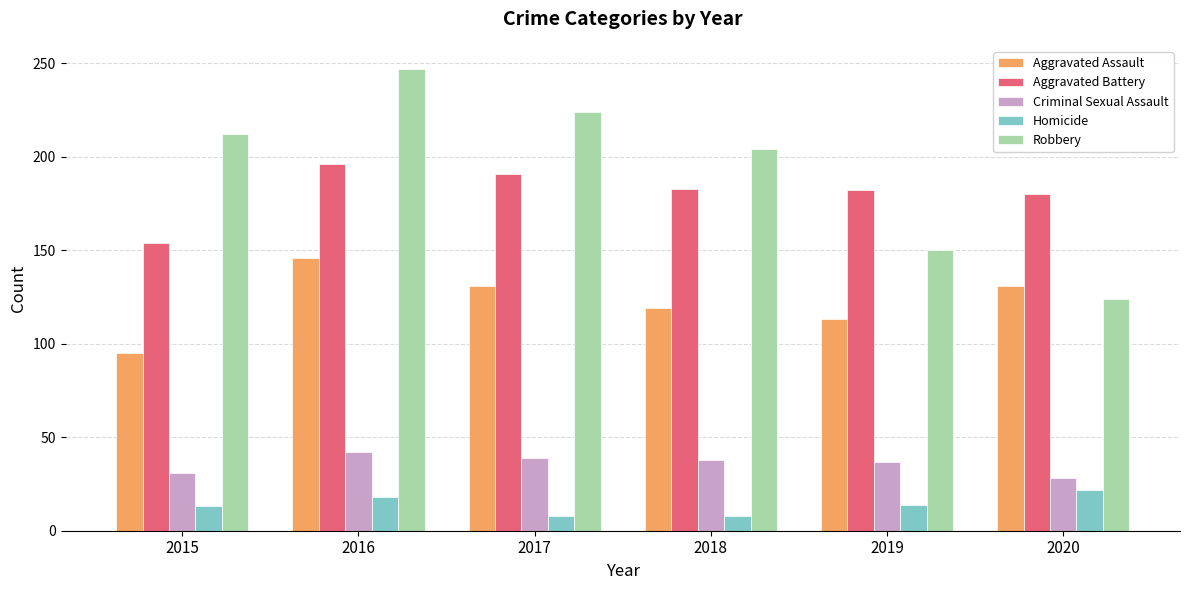

Which series has the largest range (max minus min)?

Robbery